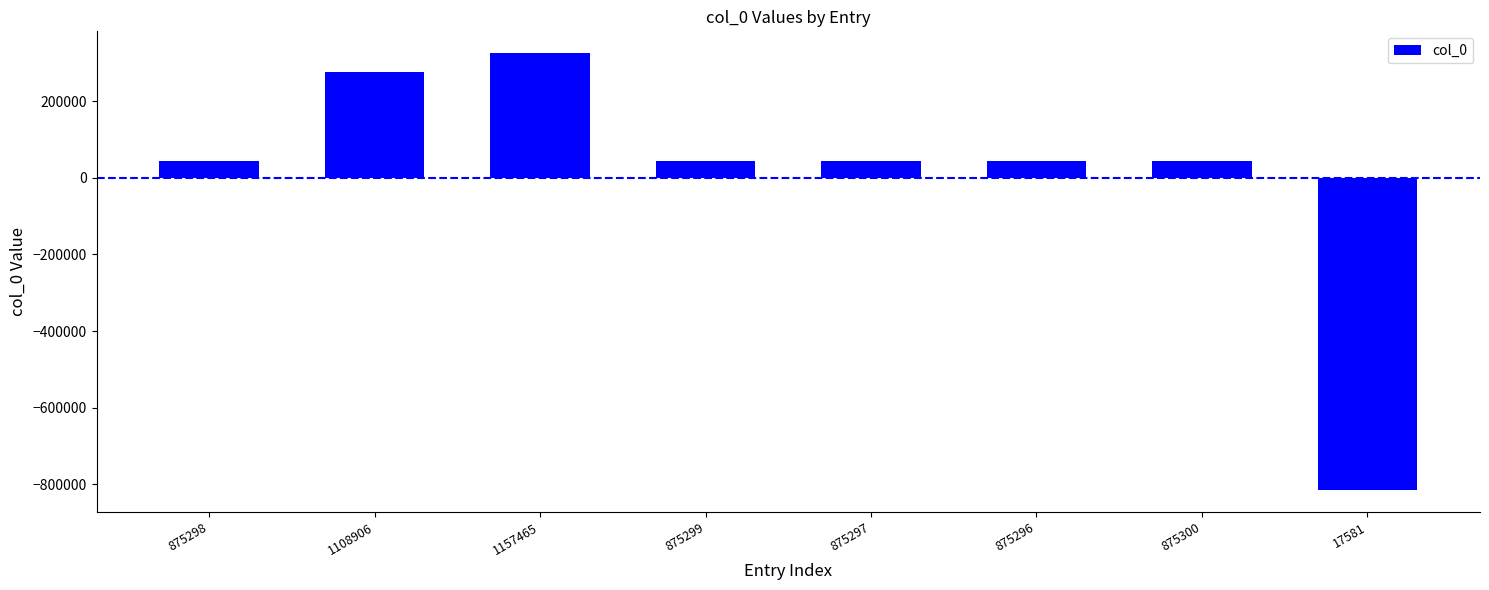

Does the chart contain any negative values?

Yes